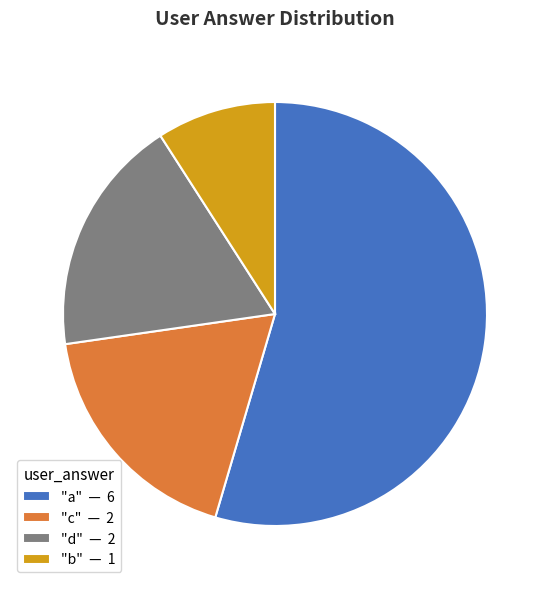

Combined, do "a" — 6 and "d" — 2 account for over 50%?

Yes